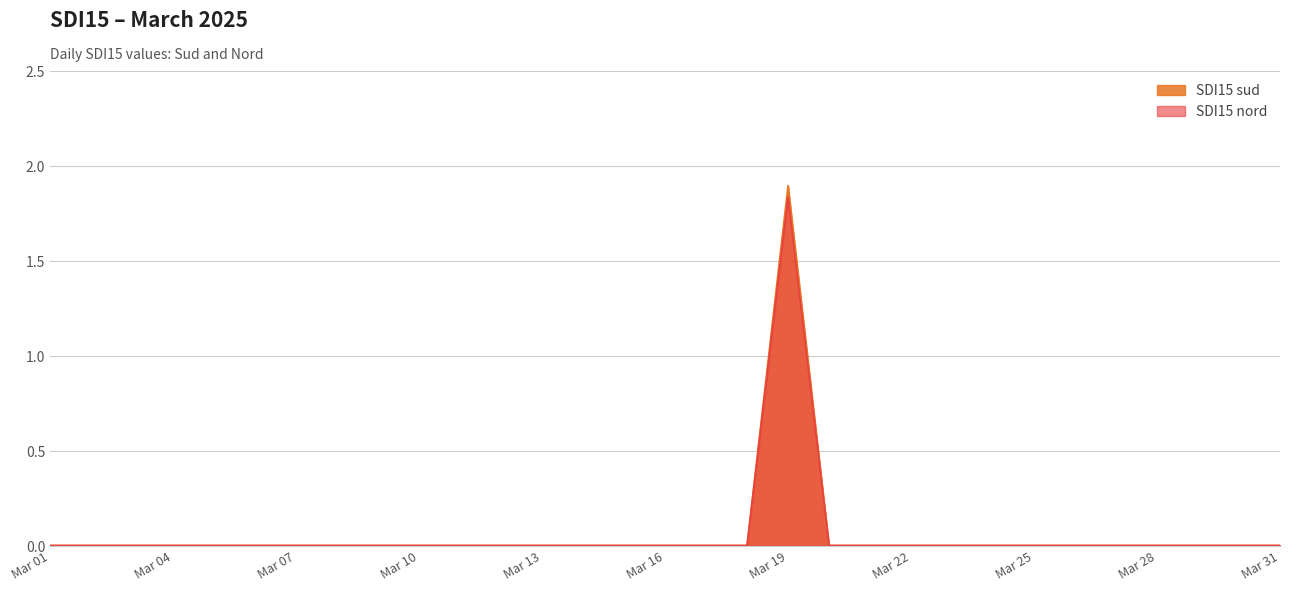

Between 2025-03-26 and 2025-03-20, which is larger?

2025-03-26